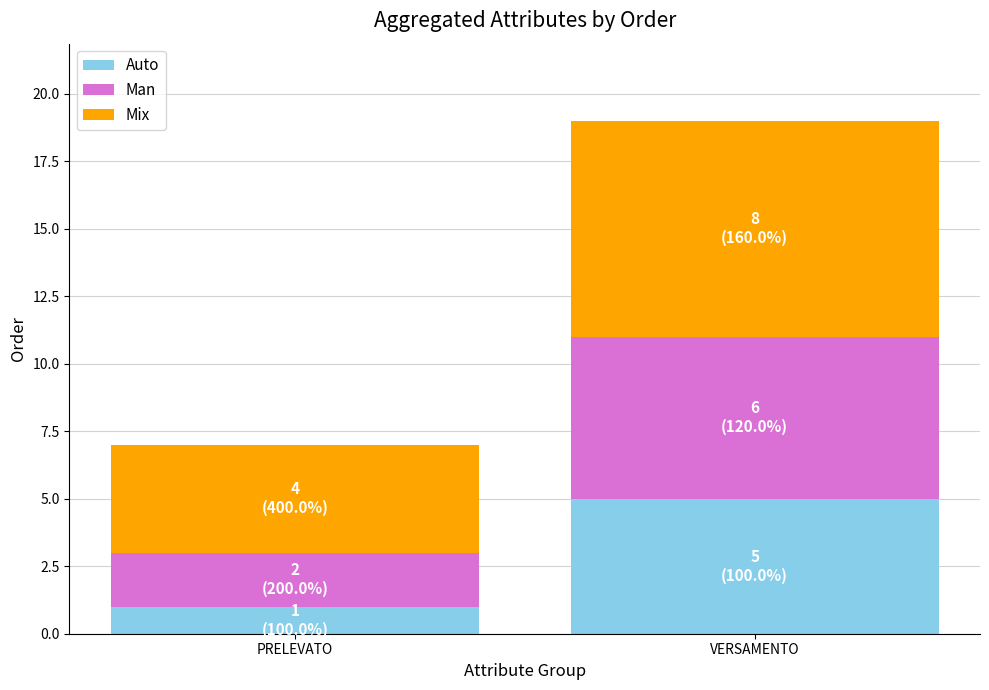

What is the sum of the Auto values at VERSAMENTO and PRELEVATO?

6